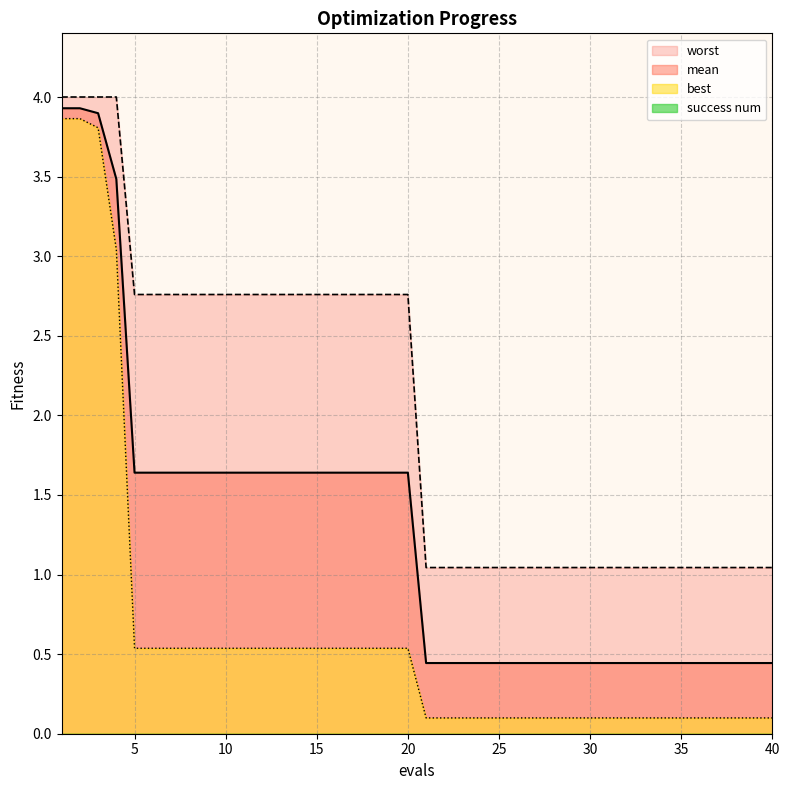

What is the maximum value shown in the chart?

4.0